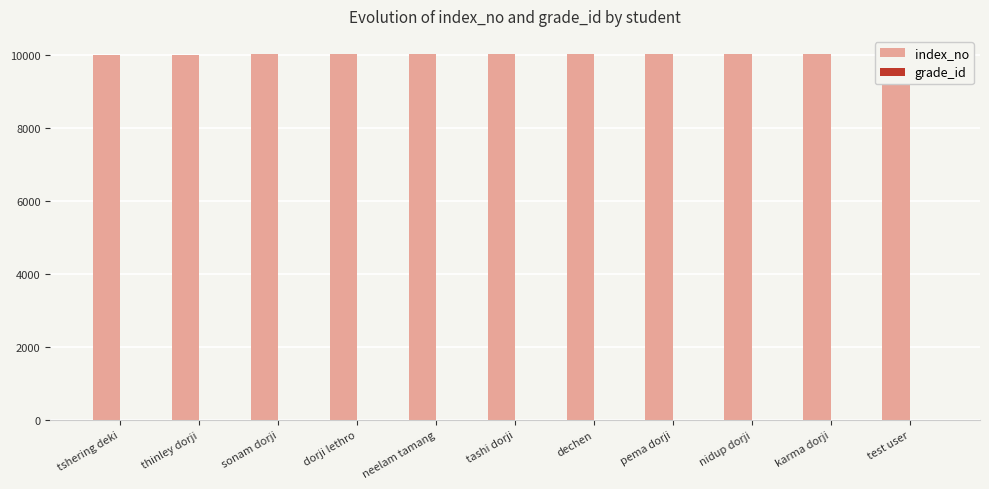

Rank the series at tshering deki from lowest to highest value.

grade_id, index_no